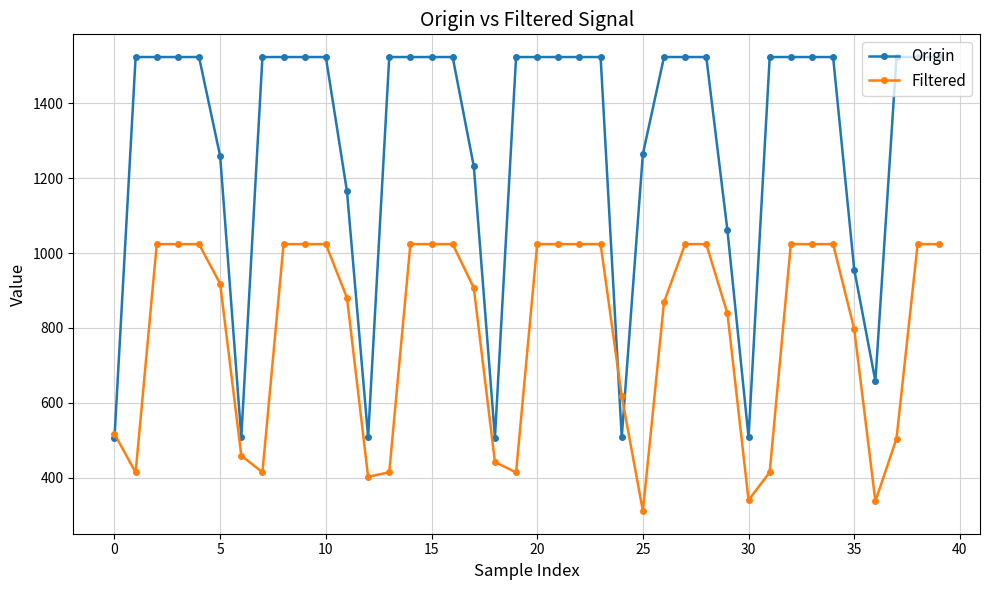

List the series in order of their overall mean, lowest first.

Filtered, Origin